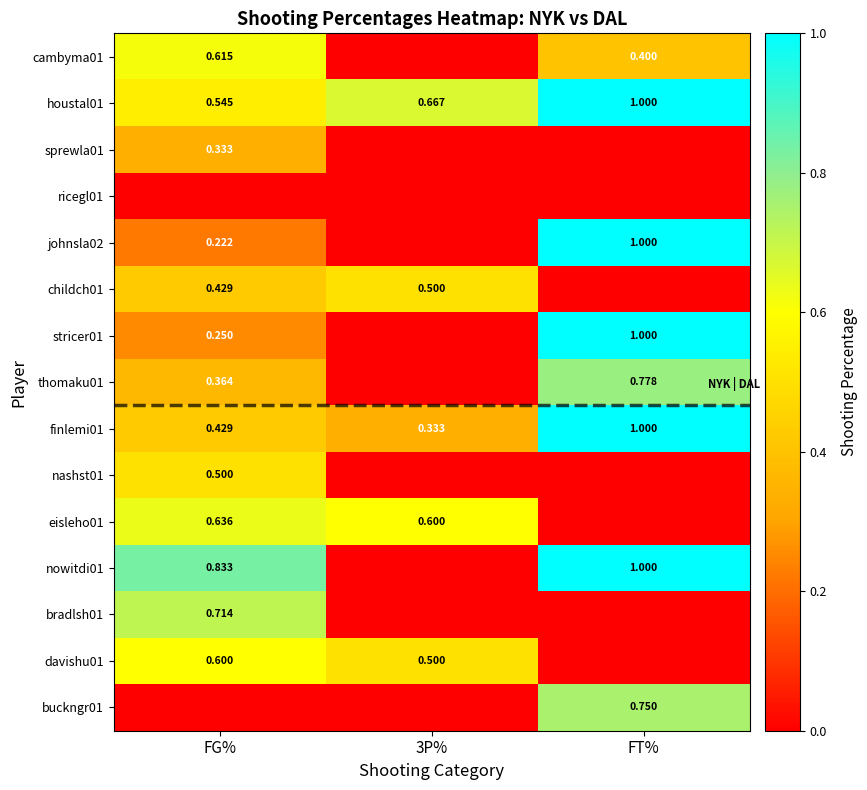

At which label does finlemi01 reach its peak?

FT%